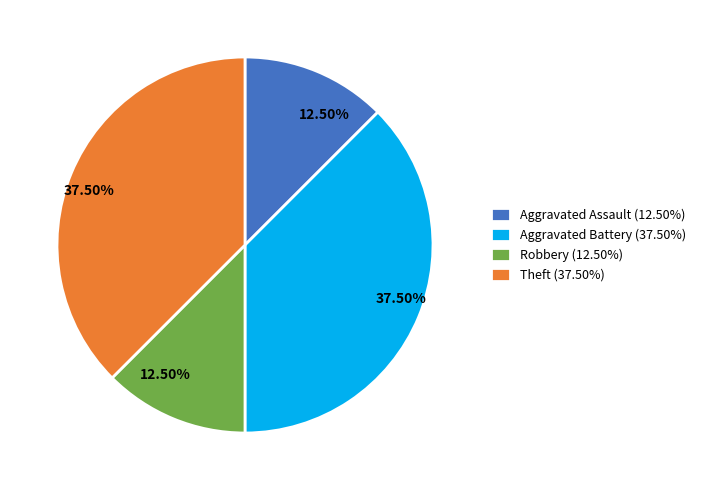

To the nearest percent, what is the difference between the largest and smallest slice percentages?

25%